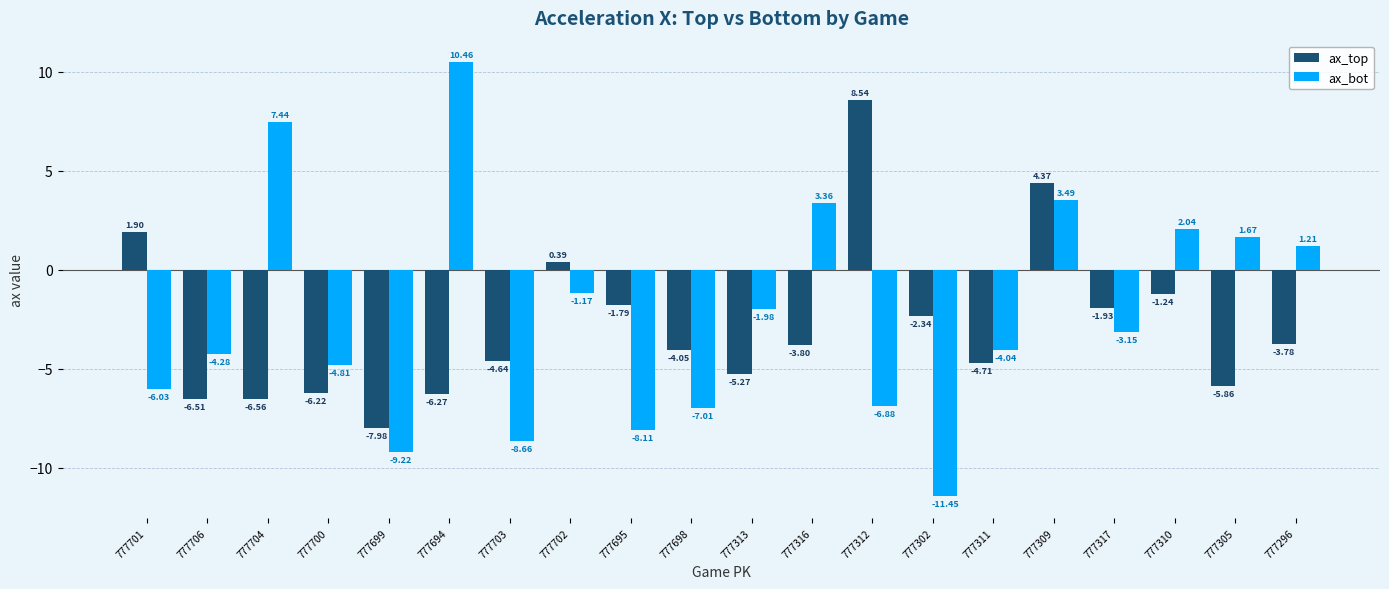

What are all the series names shown in the legend?

ax_top, ax_bot